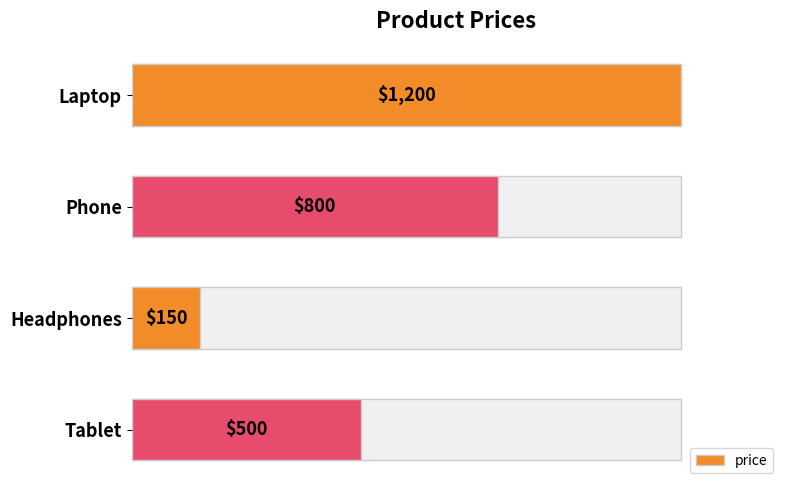

Does the chart contain stacked bars?

No